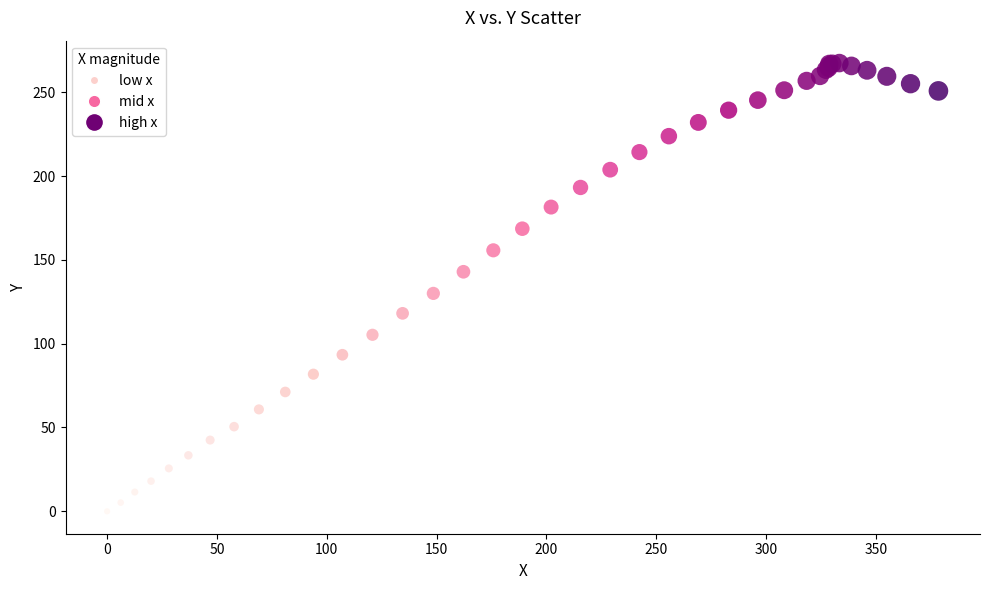

What Y value in the scatter plot is closest to 133?

130.0